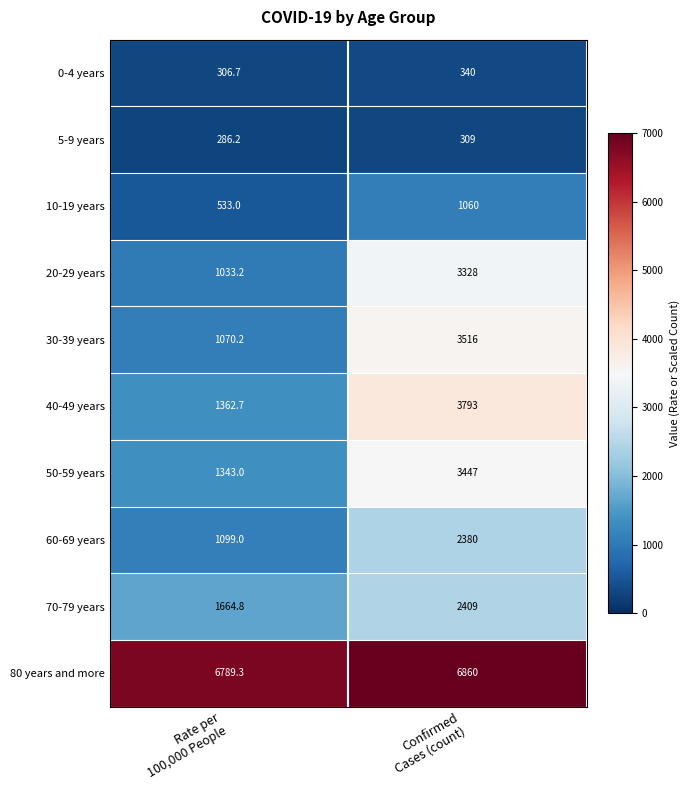

What is the minimum value for 5-9 years?

286.2